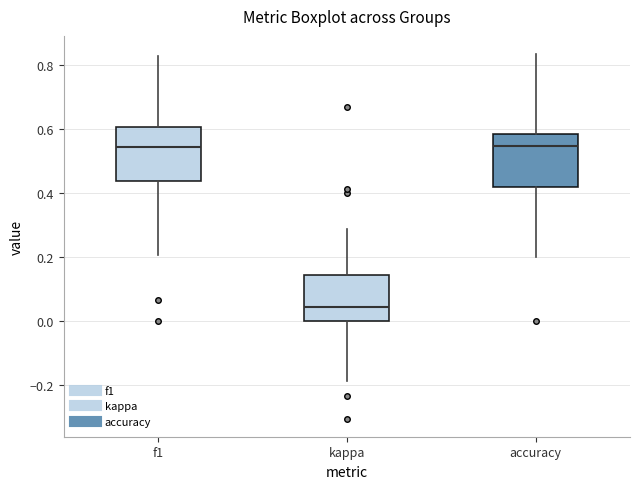

Which box has the lowest median line?

kappa